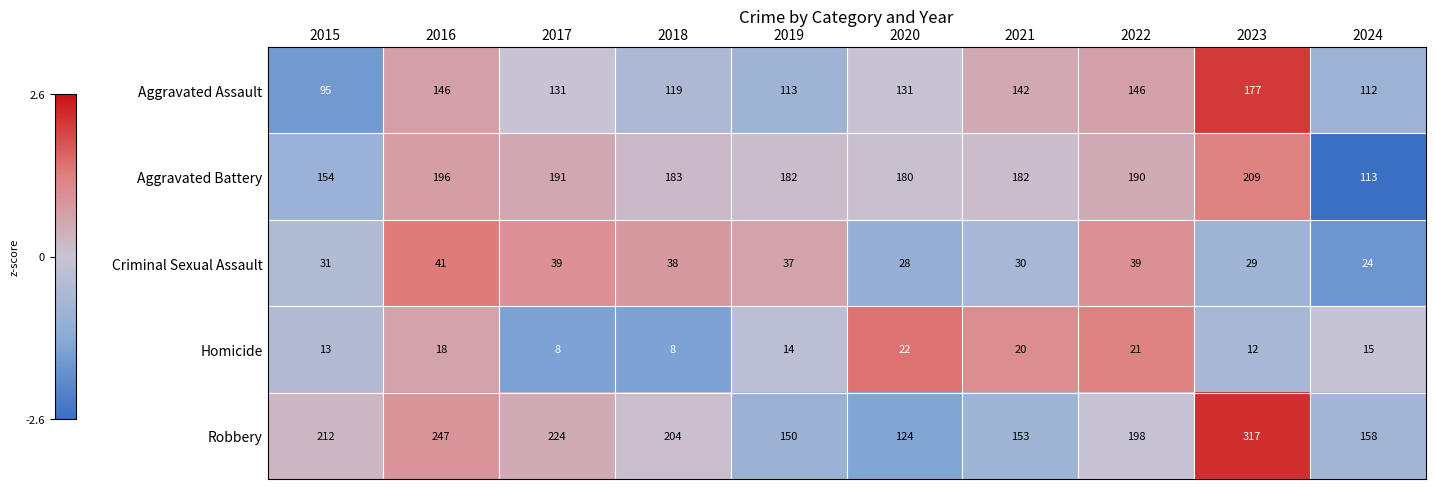

The Homicide series shows 20 at 2021. True or false?

True